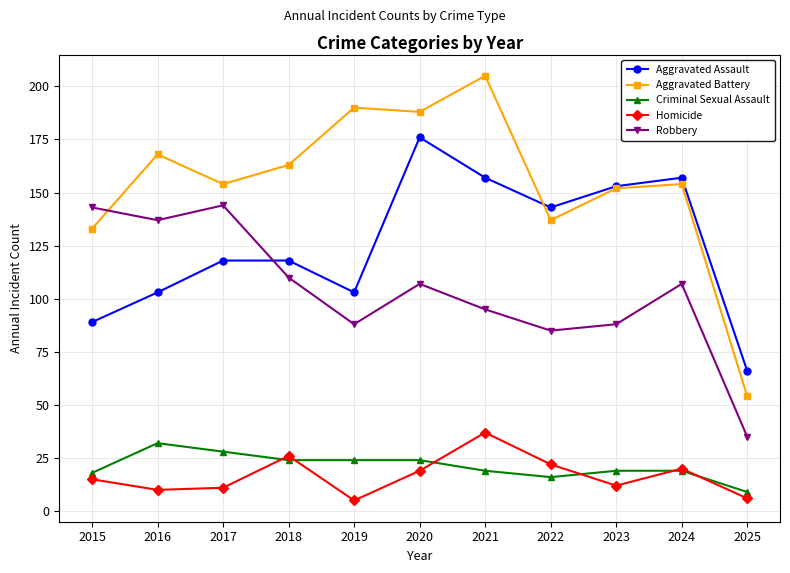

What is the value of the Robbery point at the 10th from the left?

107